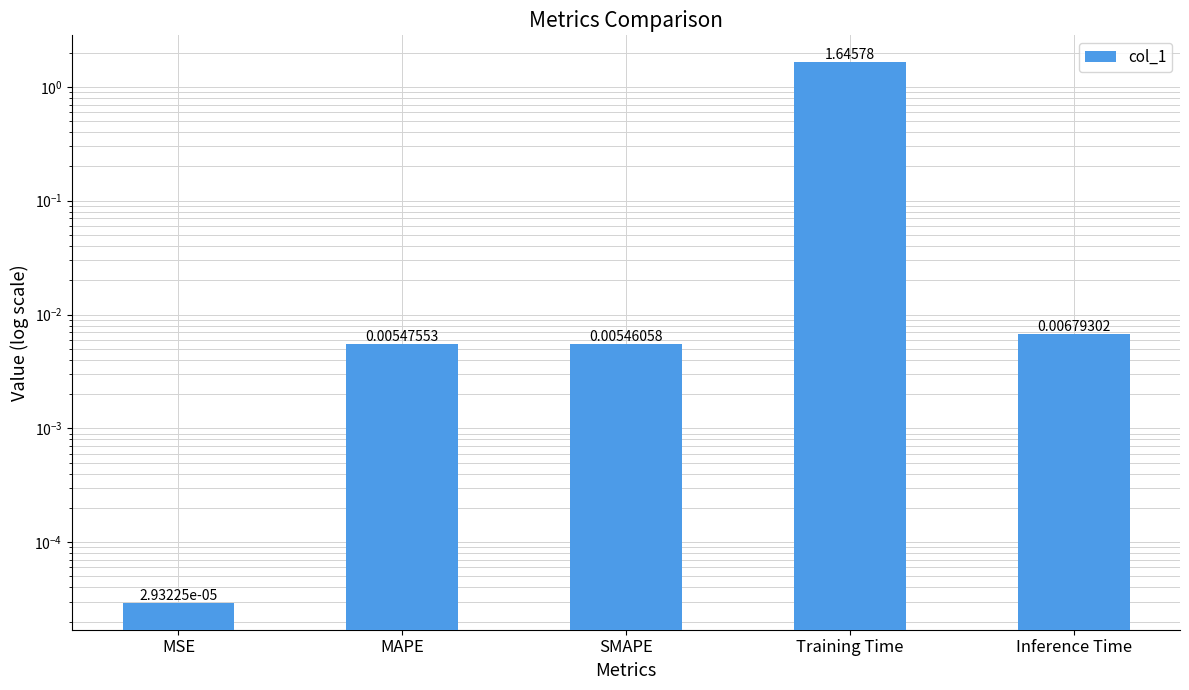

Rank the categories by value from lowest to highest.

MSE, SMAPE, MAPE, Inference Time, Training Time